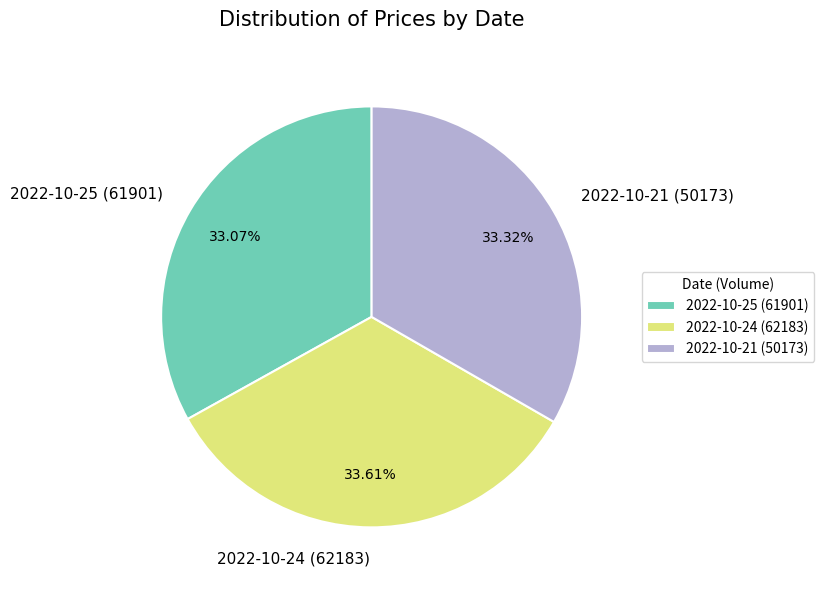

Is there any slice that represents more than half of the pie?

No